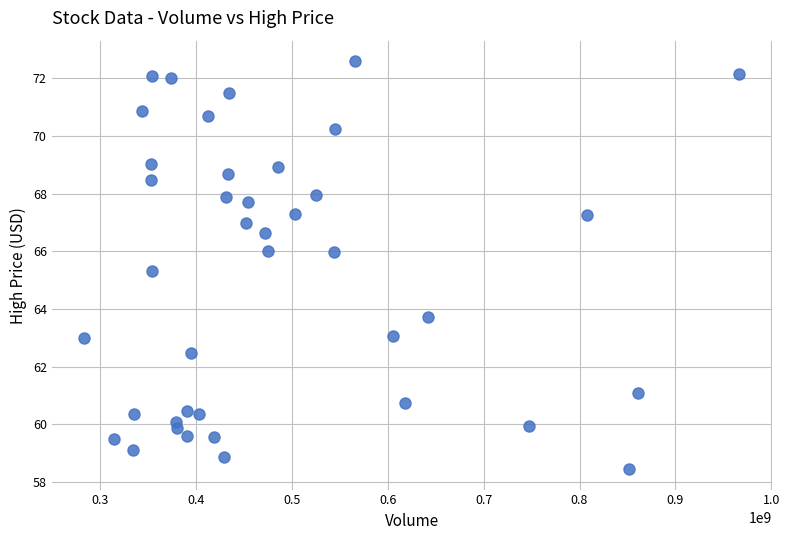

What Y value in the scatter plot is closest to 65?

65.3